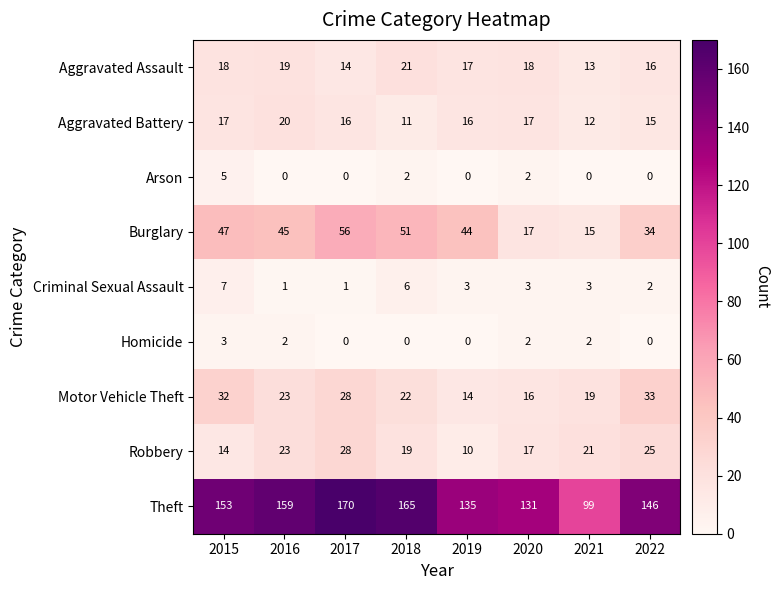

What is the sum of the Arson values at 2018 and 2015?

7